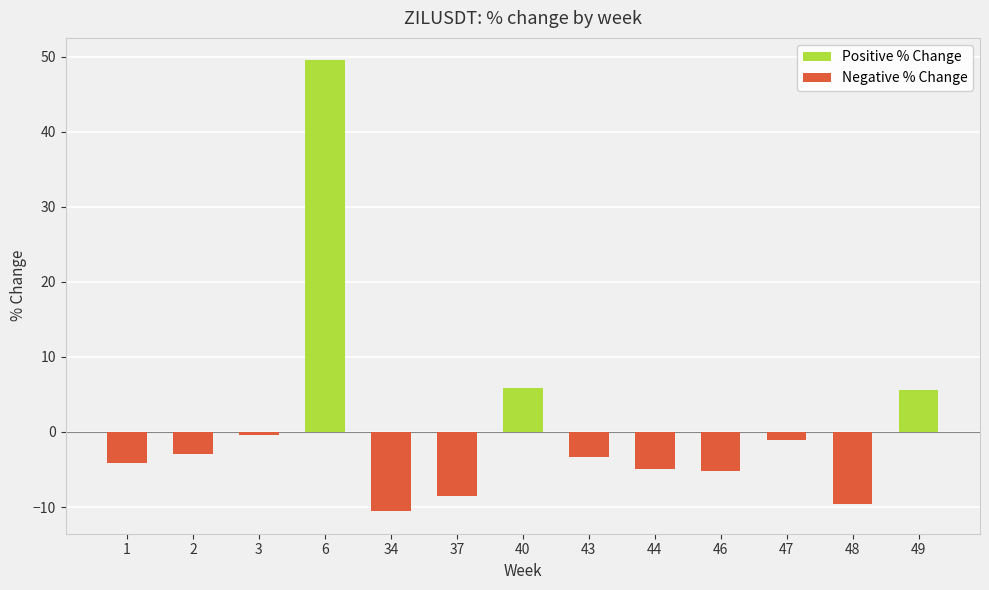

Are the bars grouped side by side (vs. stacked)?

Yes